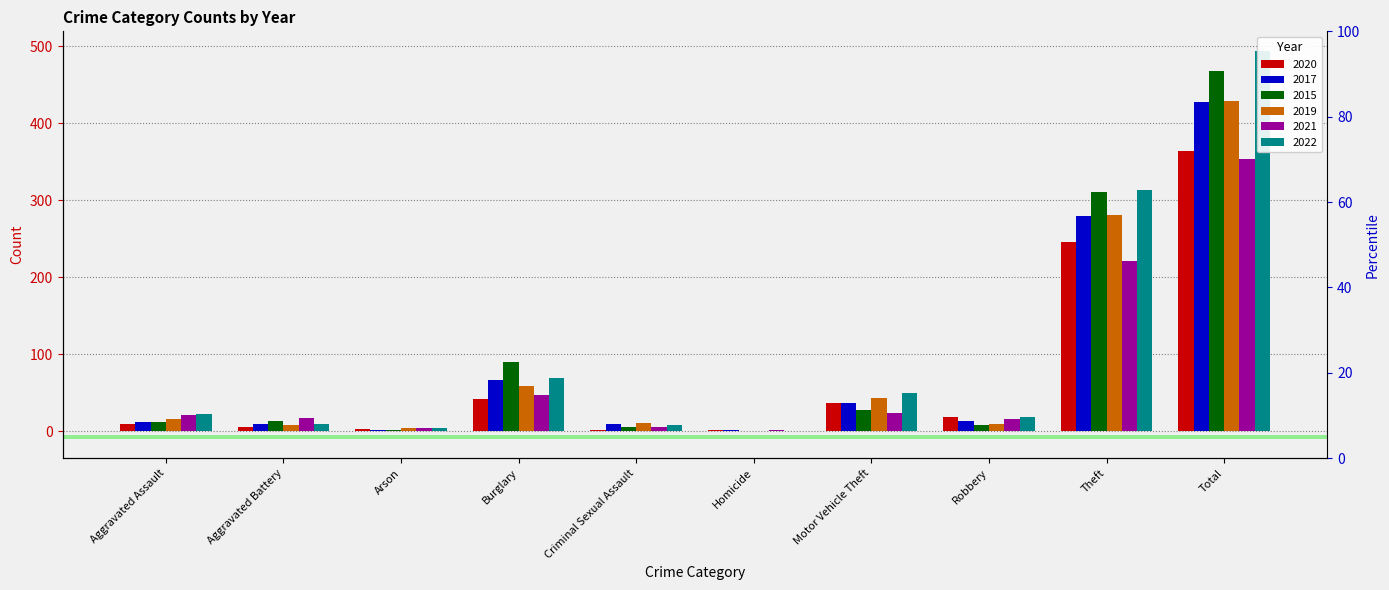

How many distinct data groups are displayed?

6